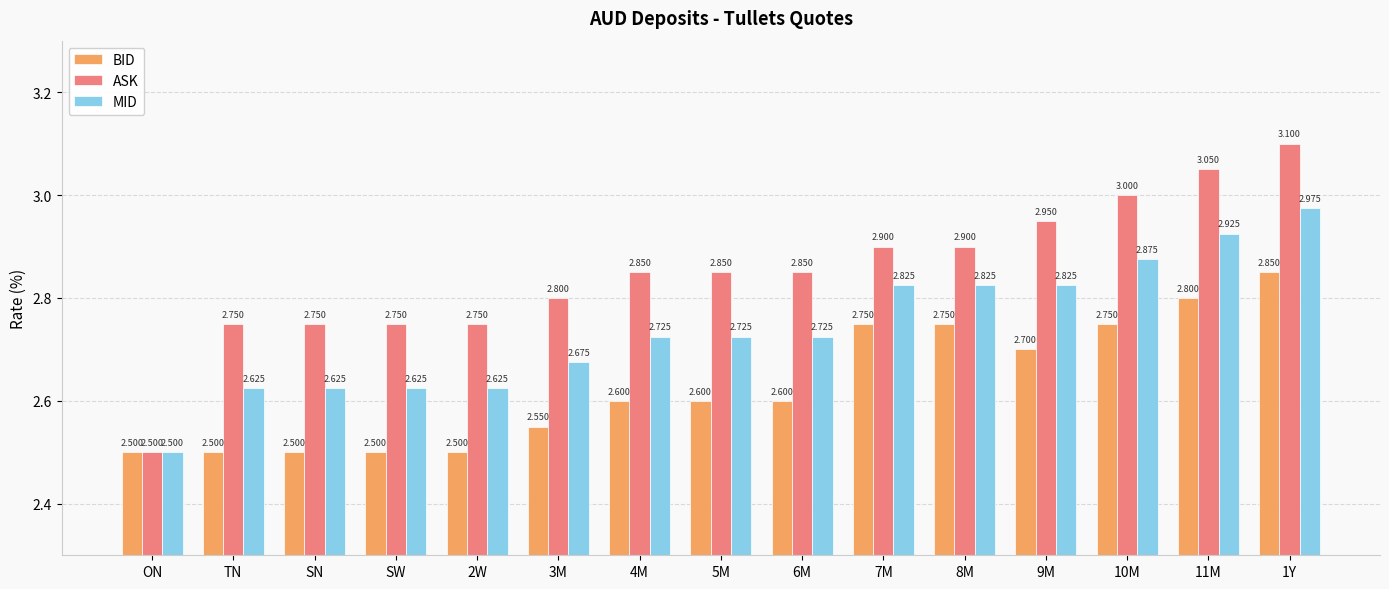

True or false: BID has a value of 1.7 at TN.

False